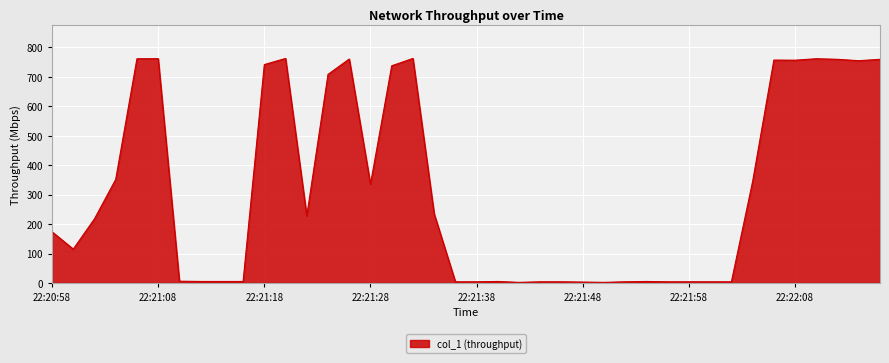

How many lines are shown in the chart?

1